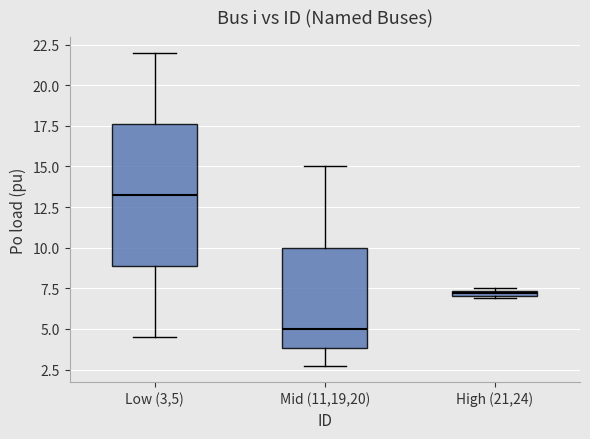

Which box has the lowest median line?

Mid (11,19,20)